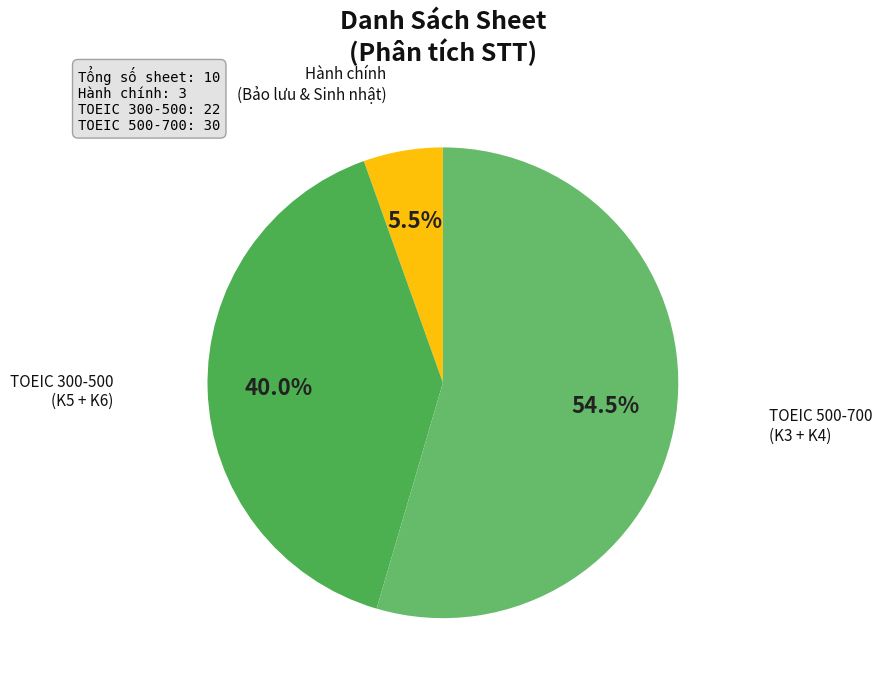

Does TOEIC 300-500 (K5 + K6) represent more than half of the total?

No